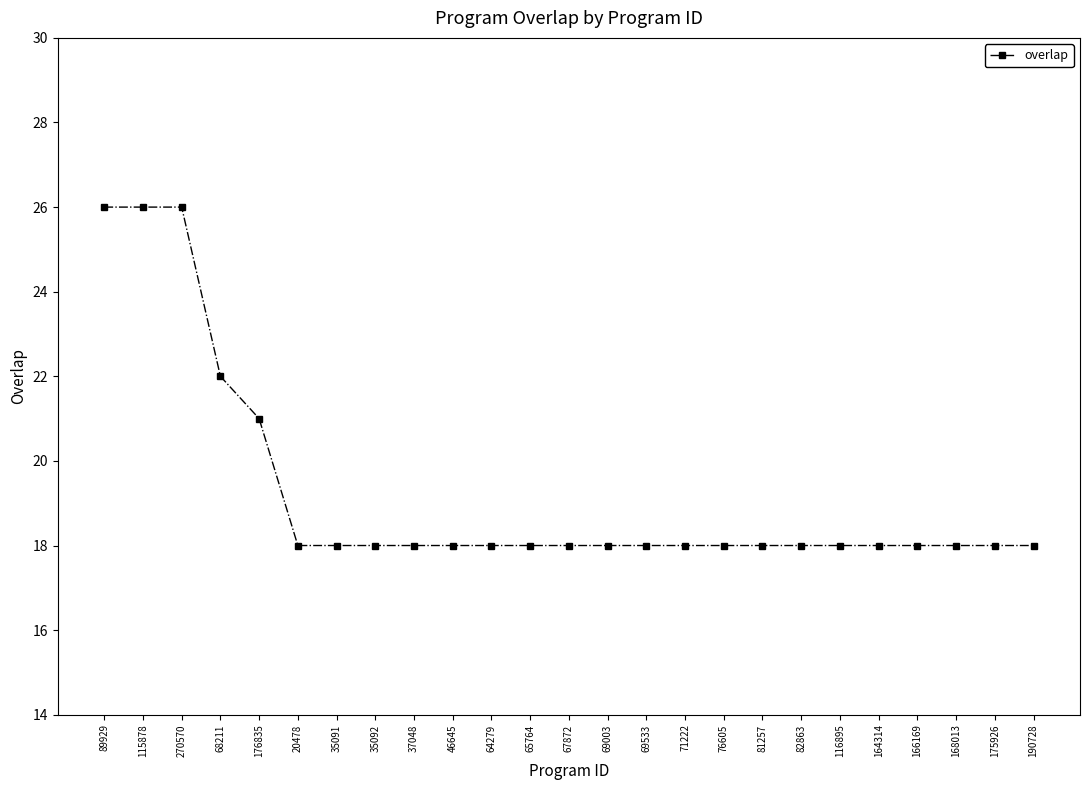

How many values are between 18 and 19?

20